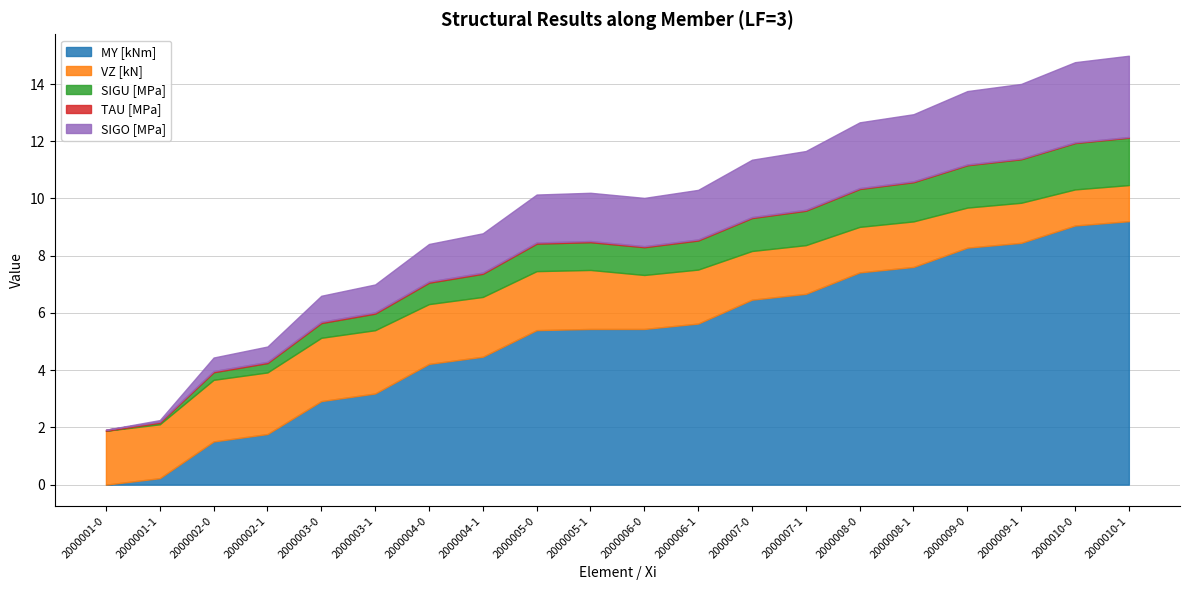

What is the label of the 16th point from the right?

2000003-0